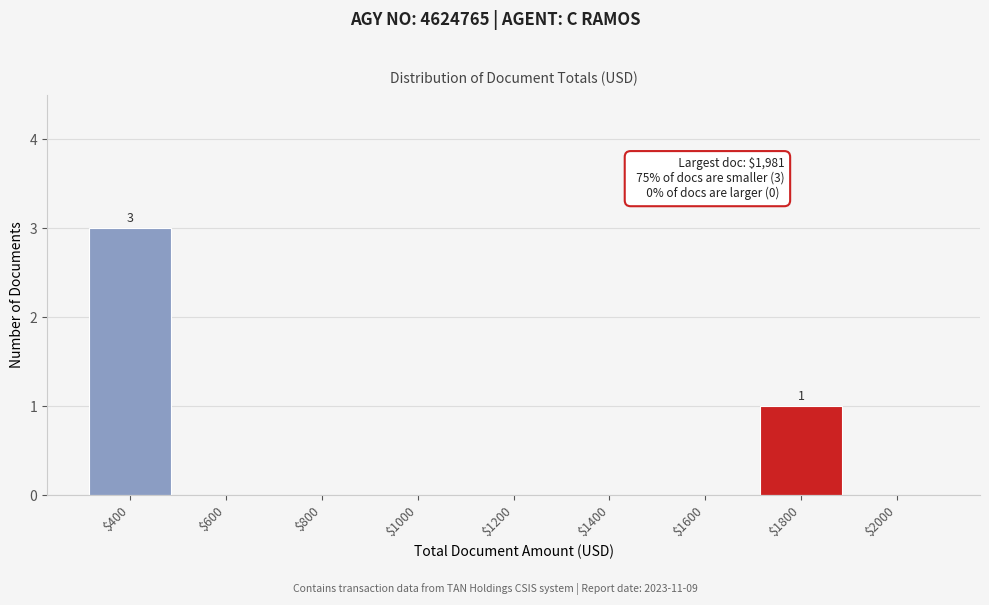

Is it true that the value at $2000 is -1?

False